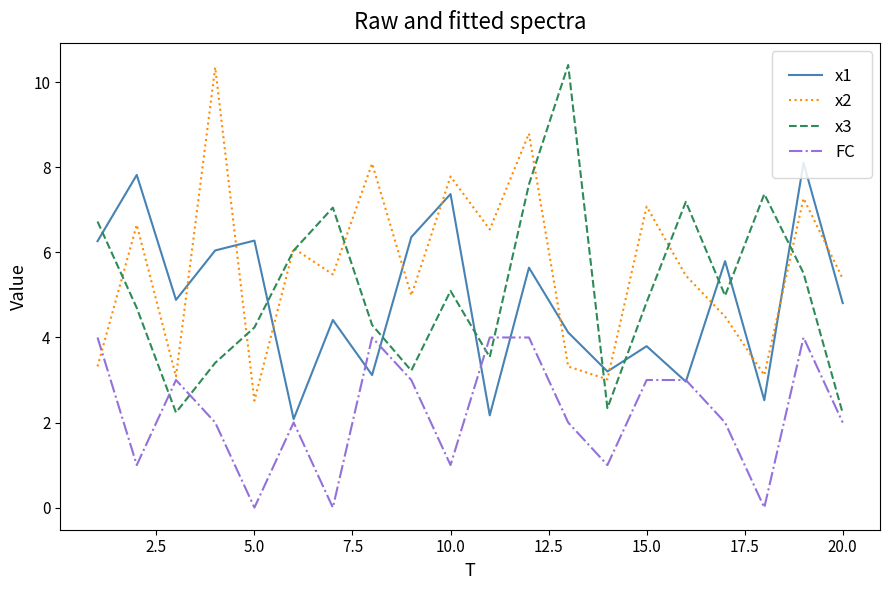

What is the greatest value displayed?

10.4